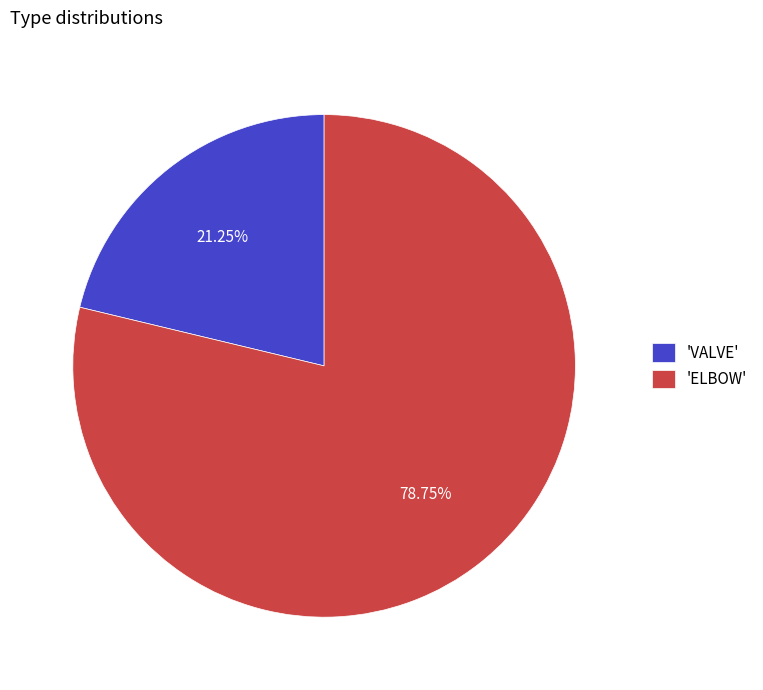

To the nearest percent, what is the average slice percentage?

50%